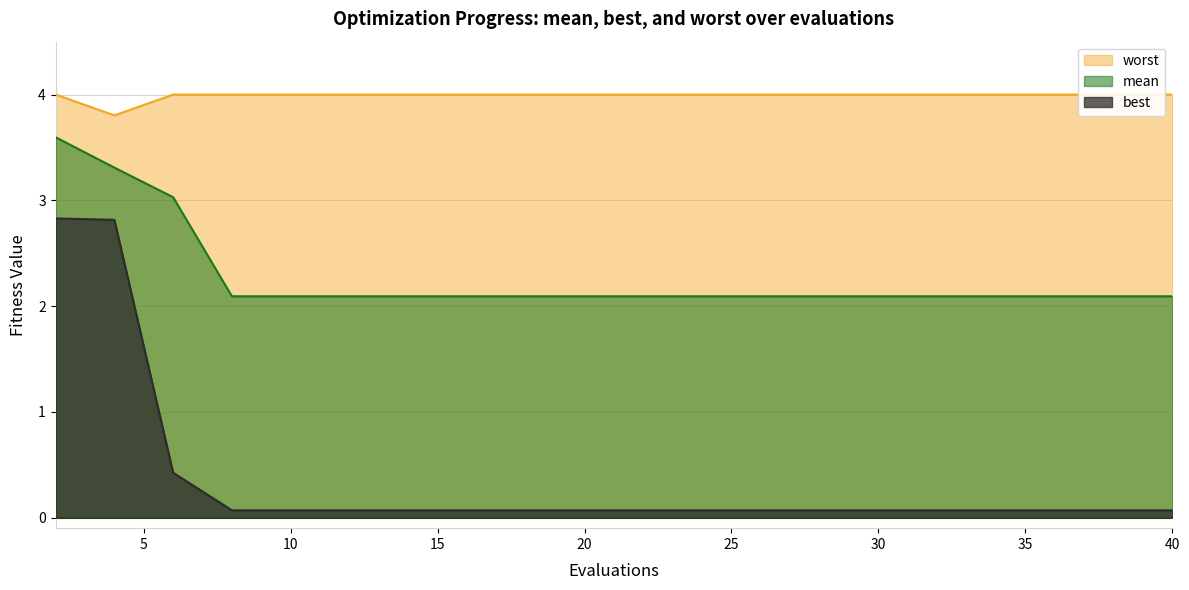

Rank the categories by best value from lowest to highest.

8, 10, 12, 14, 16, 18, 20, 22, 24, 26, 28, 30, 32, 34, 36, 38, 40, 6, 4, 2